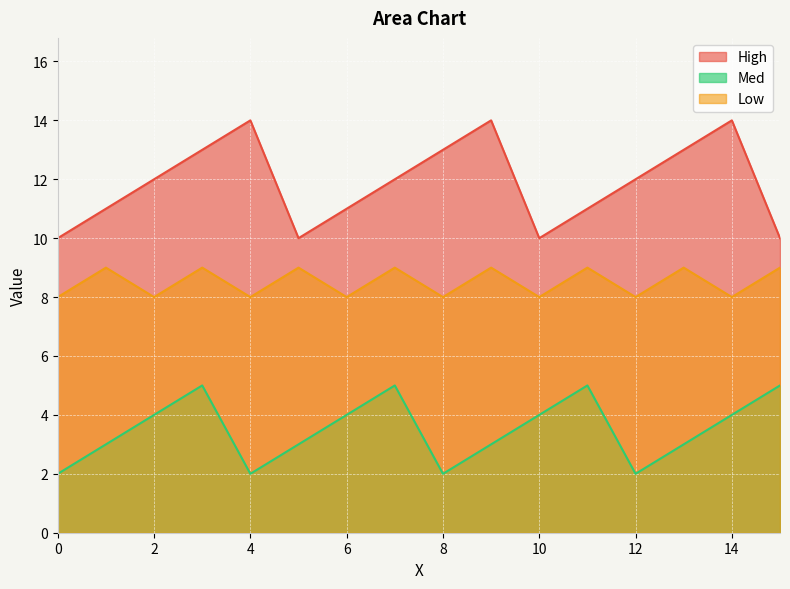

At which label does High first exceed 12?

3